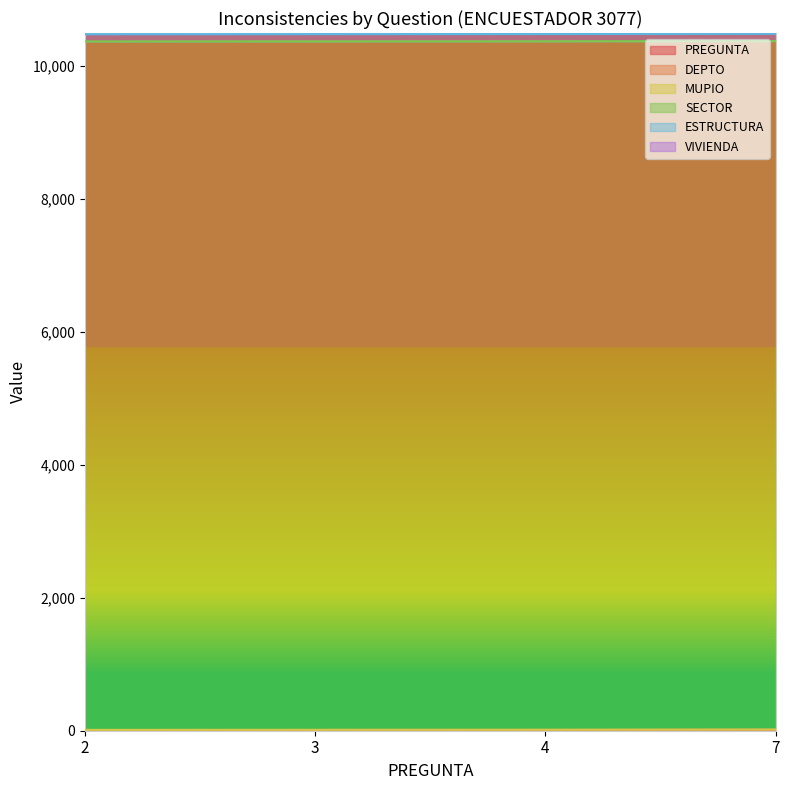

True or false: VIVIENDA and SECTOR intersect in this chart.

False